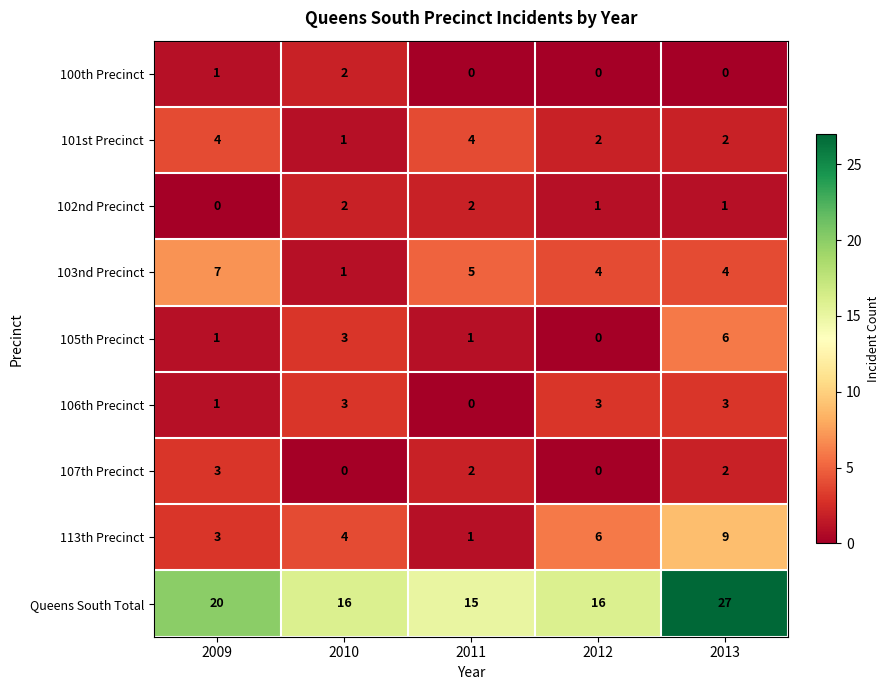

At which label is 113th Precinct closest to 5?

2010